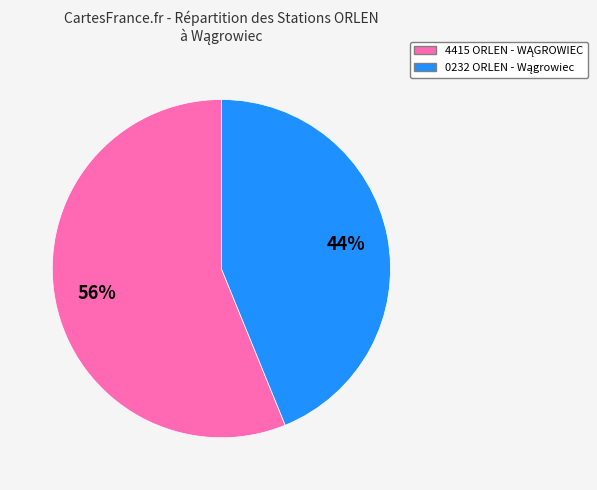

Is there any slice that represents more than half of the pie?

Yes